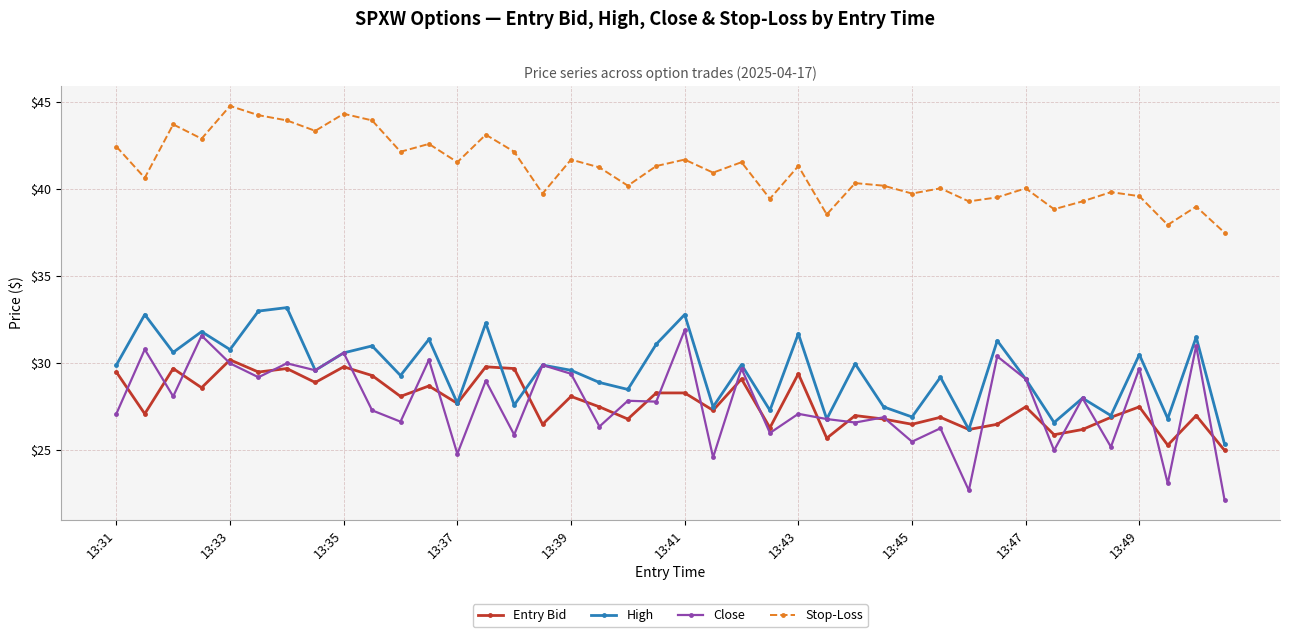

Does the chart have visible grid lines?

Yes